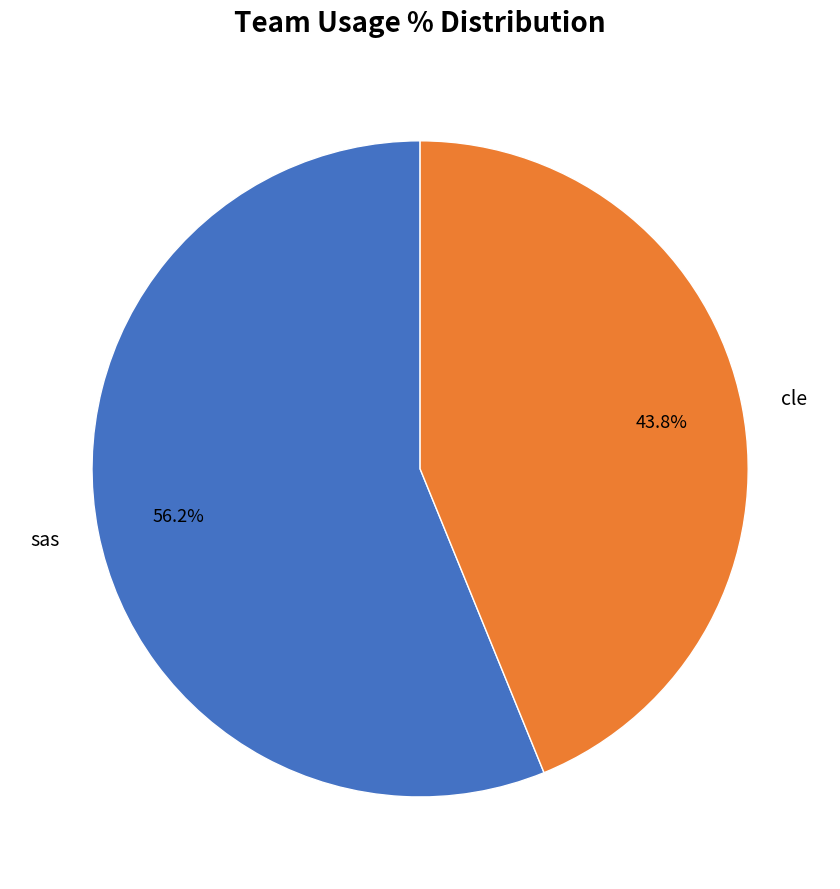

What is the total percentage of cle and sas?

100.0%